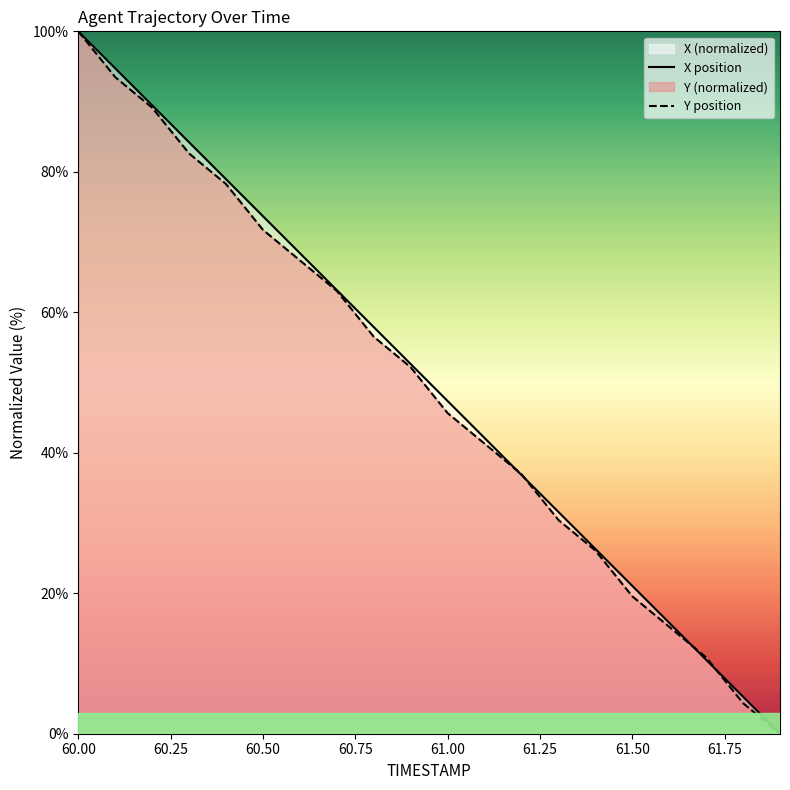

Does the chart display data point markers on the line(s)?

No